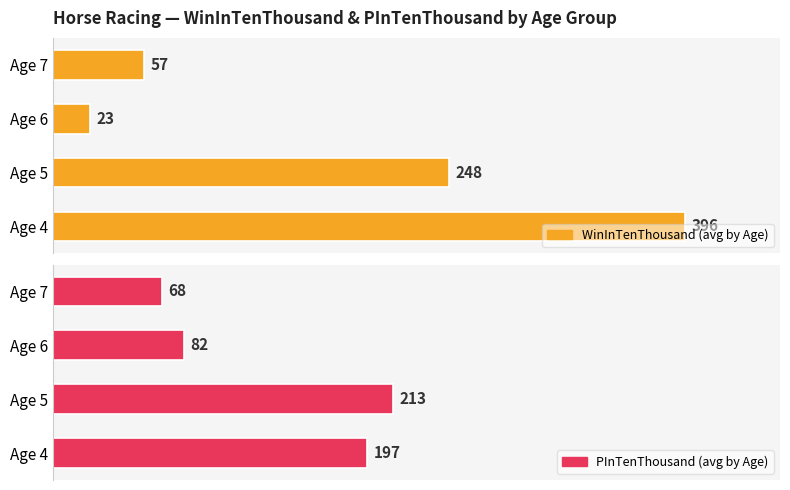

What is the value of the PInTenThousand (avg by Age) bar at the 2nd from the left?

213